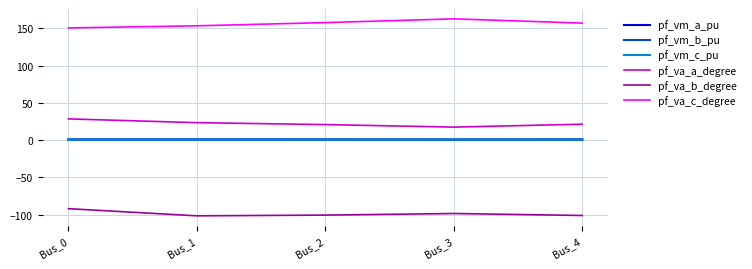

How many lines are shown in the chart?

6